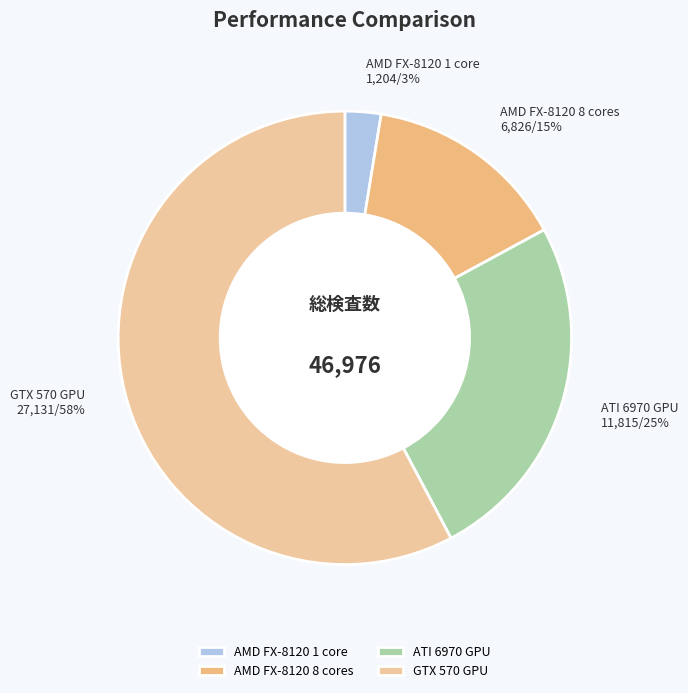

What percentage is the AMD FX-8120 8 cores slice, to the nearest percent?

15%